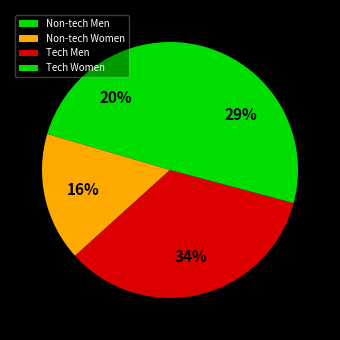

The Tech Women slice represents 29% of the pie. True or false?

True